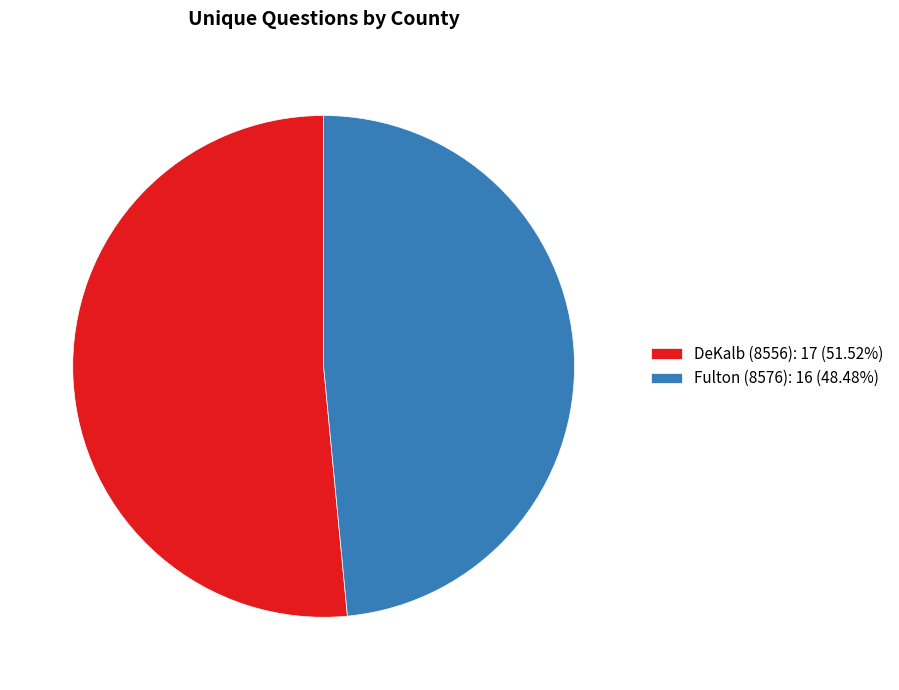

Do DeKalb (8556): 17 (51.52%) and Fulton (8576): 16 (48.48%) together represent more than half of the pie?

Yes